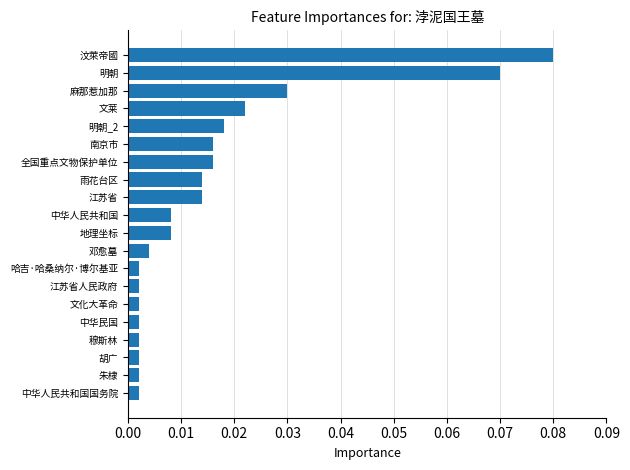

How many bars are there in total?

20